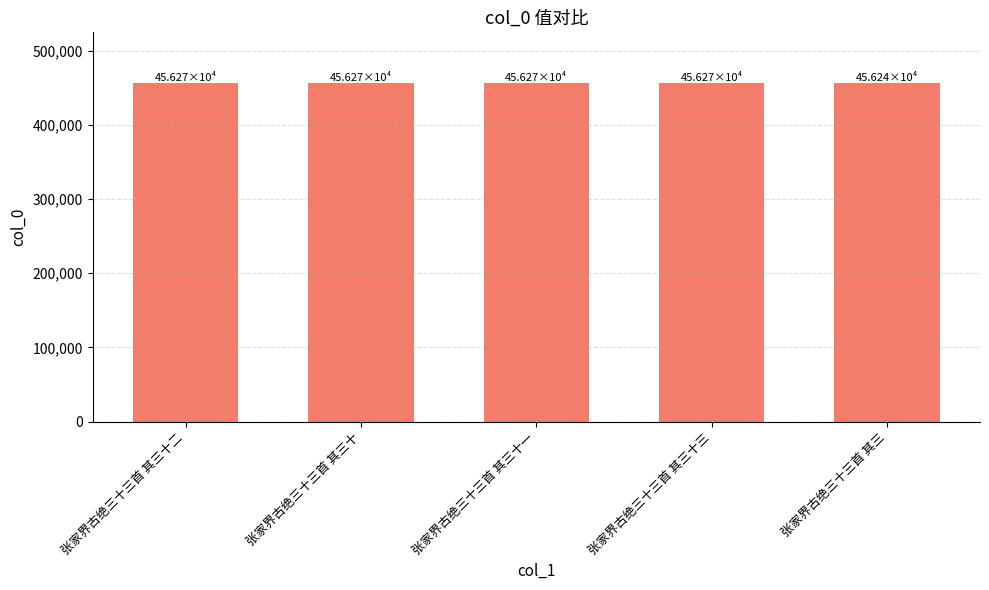

What is the minimum value shown in the chart?

456245